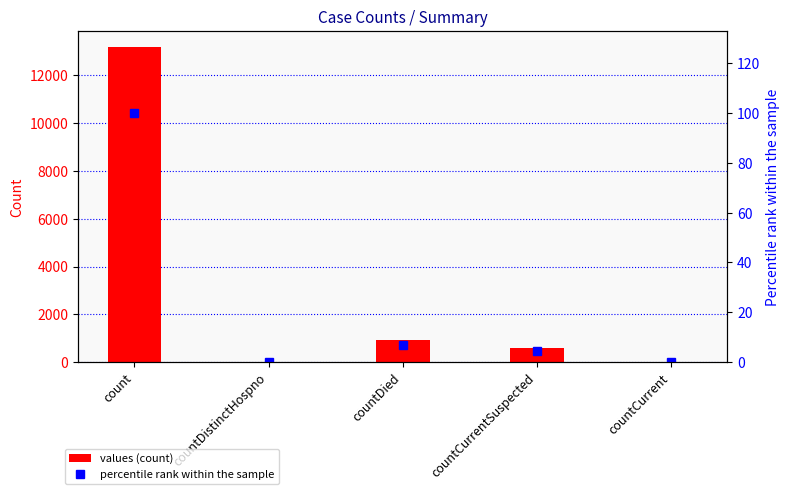

Is it true that values equals 5495.6 at countDistinctHospno?

False